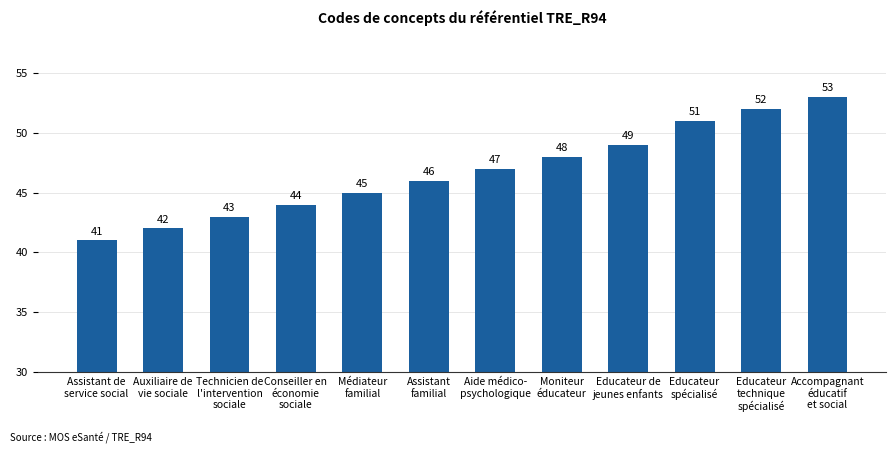

Reading right to left, transcribe all the data shown in this chart.

53	52	51	49	48	47	46	45	44	43	42	41